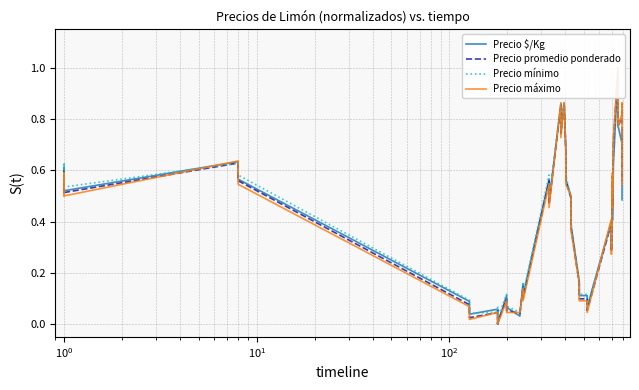

Does the chart display data point markers on the line(s)?

No